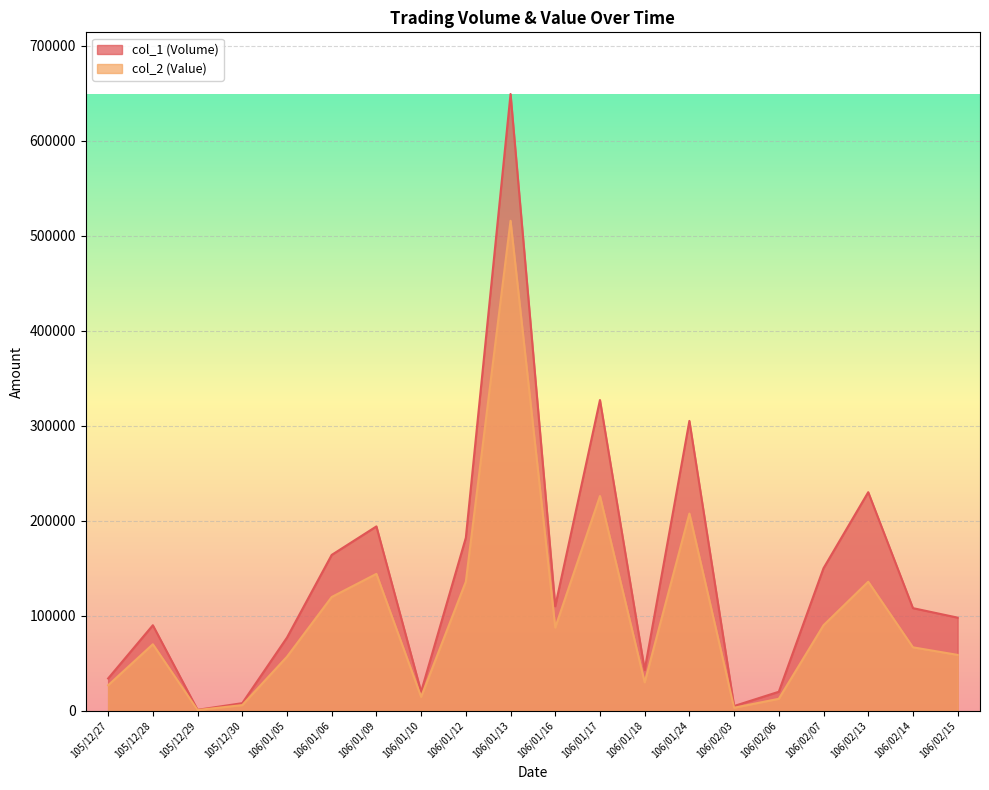

What are all the series names shown in the legend?

col_1 (Volume), col_2 (Value)